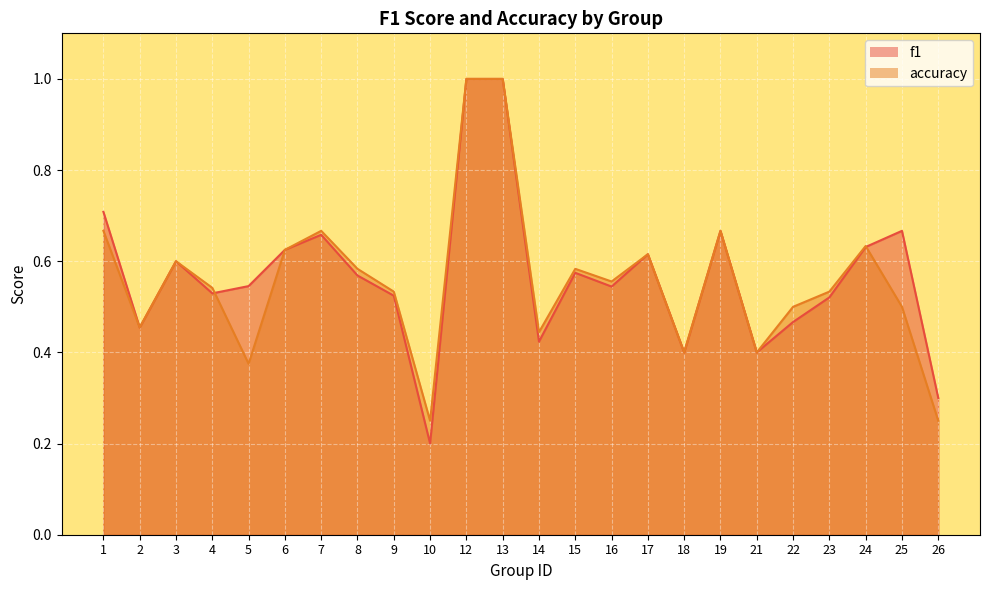

Reading left to right, what are all the values shown in this chart?

f1: 1=0.7	2=0.5	3=0.6	4=0.5	5=0.5	6=0.6	7=0.7	8=0.6	9=0.5	10=0.2	12=1.0	13=1.0	14=0.4	15=0.6	16=0.5	17=0.6	18=0.4	19=0.7	21=0.4	22=0.5	23=0.5	24=0.6	25=0.7	26=0.3
accuracy: 1=0.7	2=0.5	3=0.6	4=0.5	5=0.4	6=0.6	7=0.7	8=0.6	9=0.5	10=0.2	12=1.0	13=1.0	14=0.4	15=0.6	16=0.6	17=0.6	18=0.4	19=0.7	21=0.4	22=0.5	23=0.5	24=0.6	25=0.5	26=0.2